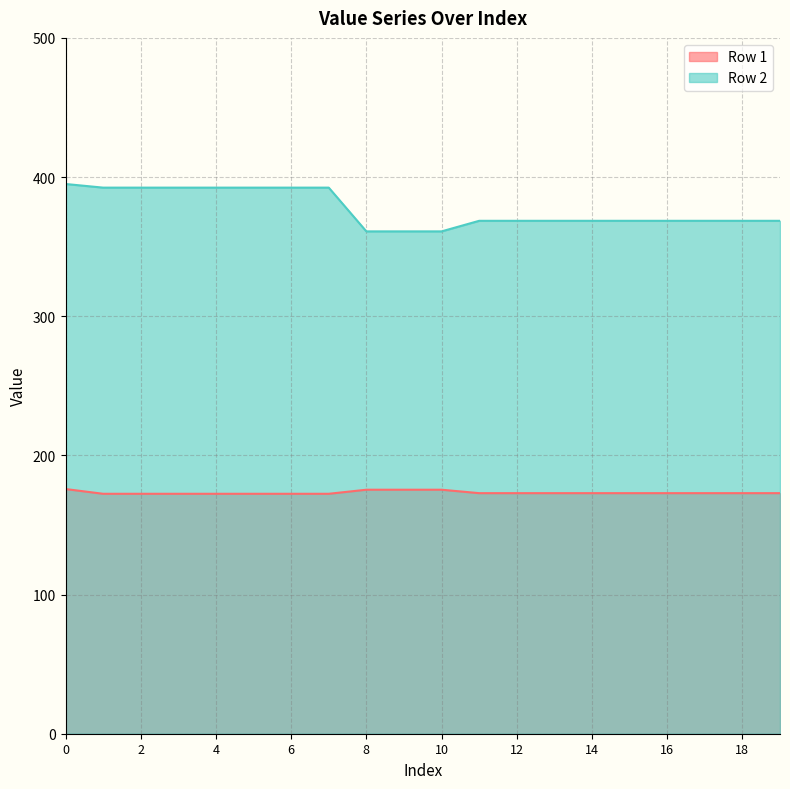

What is the sum of the Row 2 values at 3 and 6?

784.8